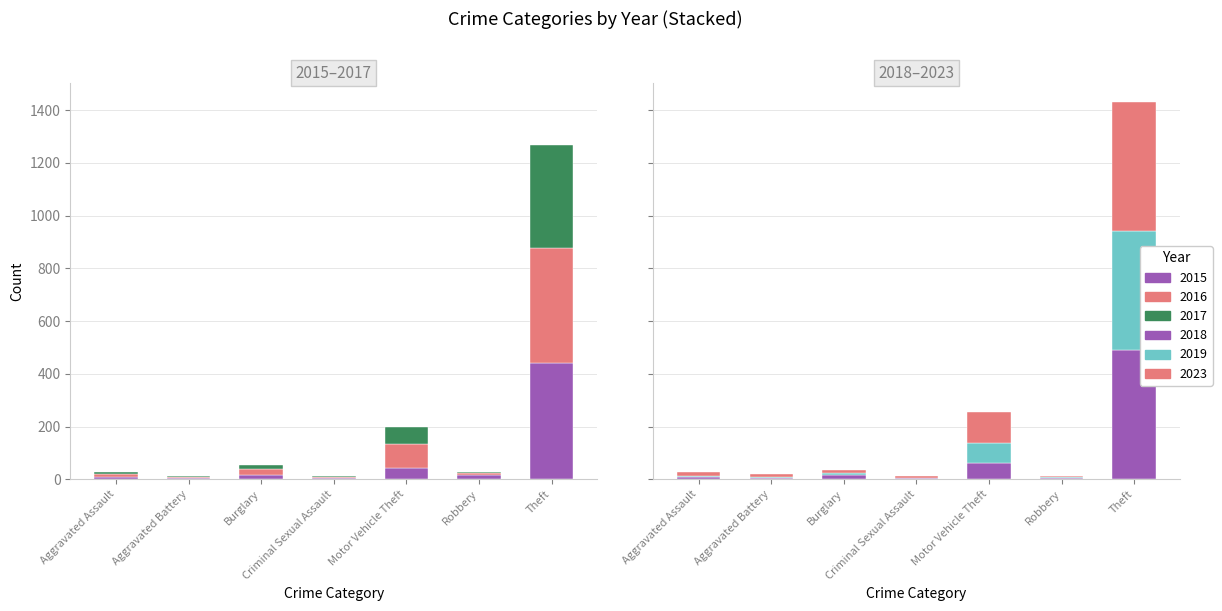

At which label does 2015 reach its minimum?

Aggravated Battery